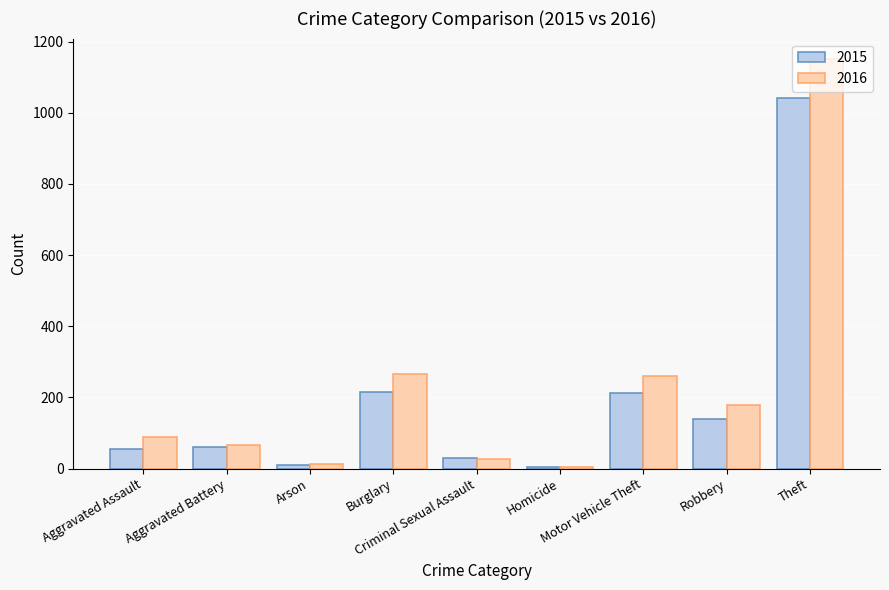

Which series has the widest spread of values?

2016